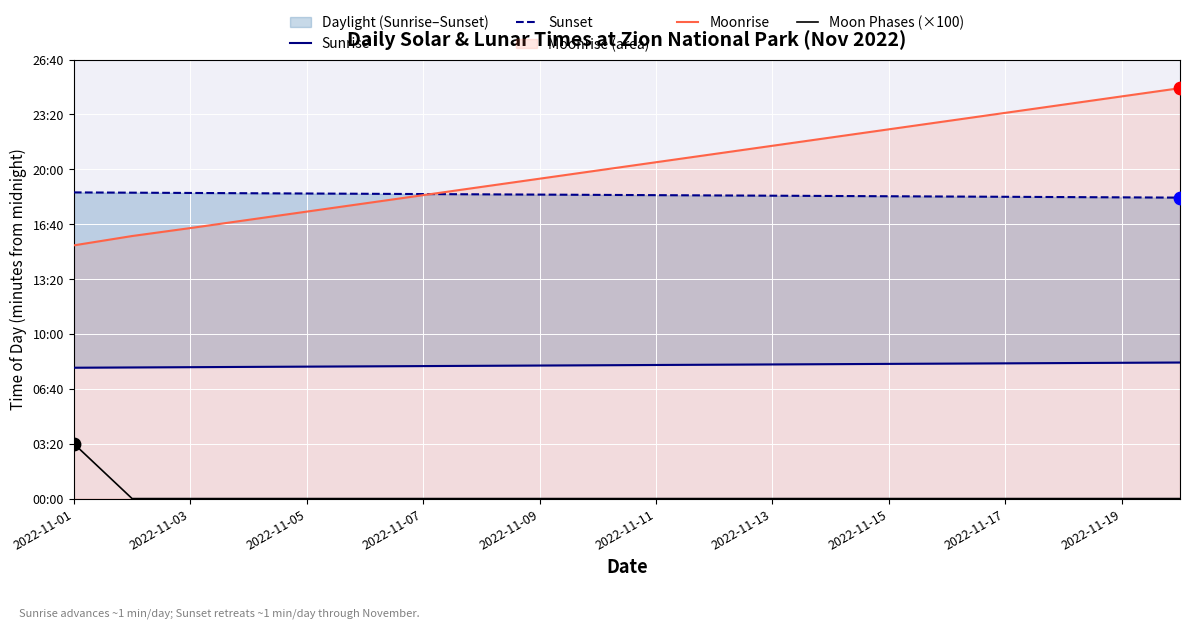

At which category is the sum across all series the highest?

19